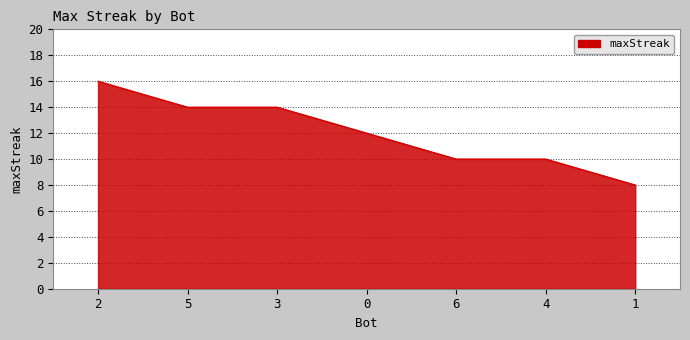

At which category does the chart reach its peak across all series?

2